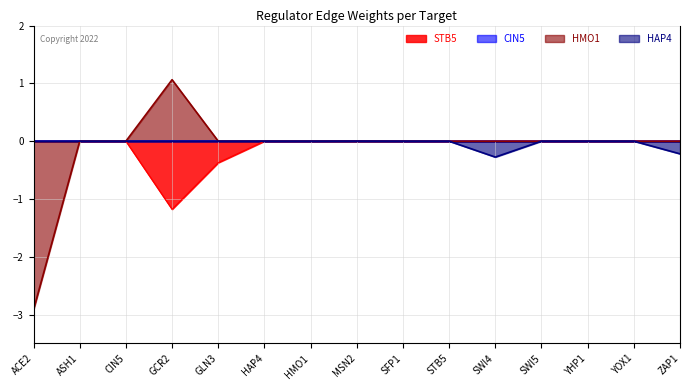

Between ASH1 and HMO1, which is larger?

ASH1